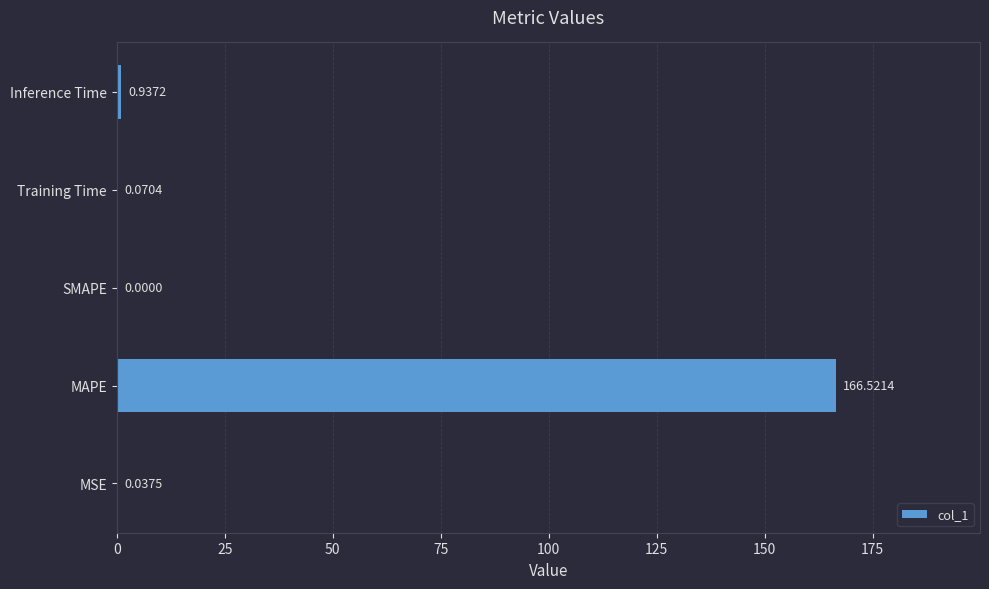

Between SMAPE and MAPE, which is larger?

MAPE